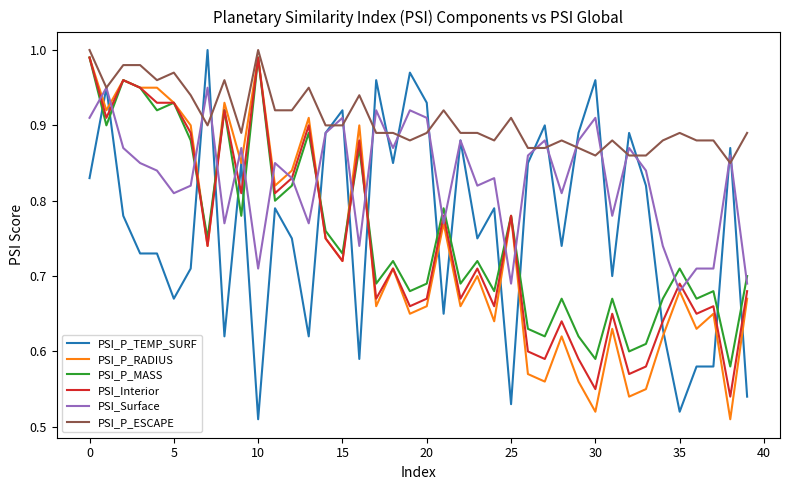

Which series has the largest total across all categories?

PSI_P_ESCAPE